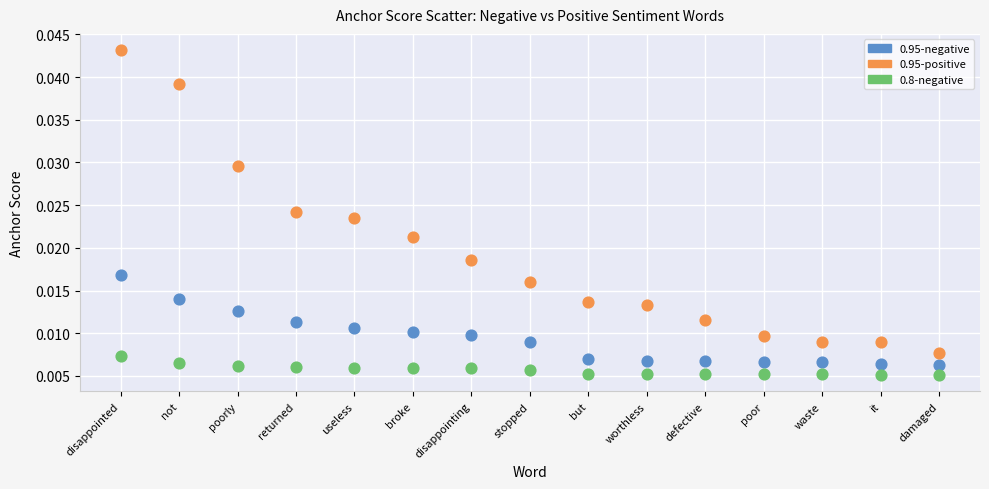

Which series has the largest Y range (max minus min)?

0.95-positive